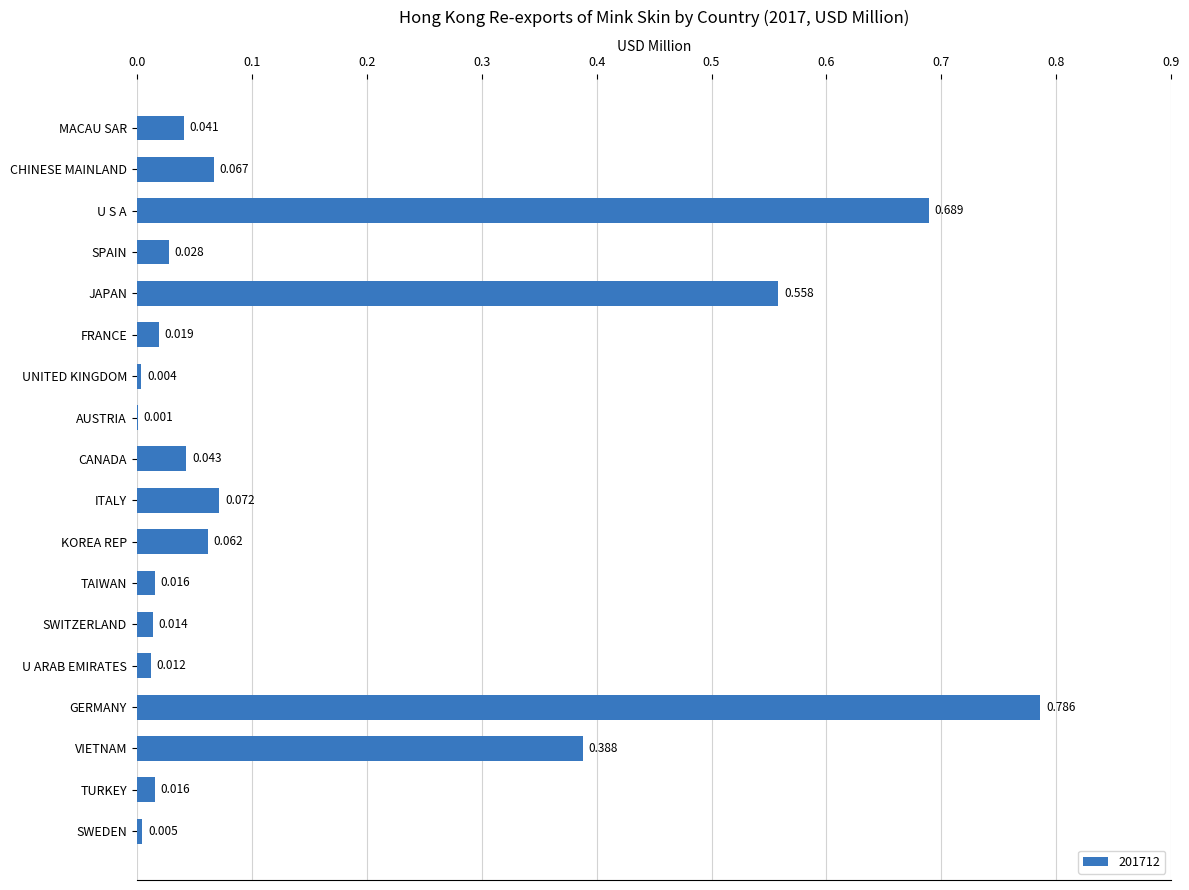

What is the average value?

0.2